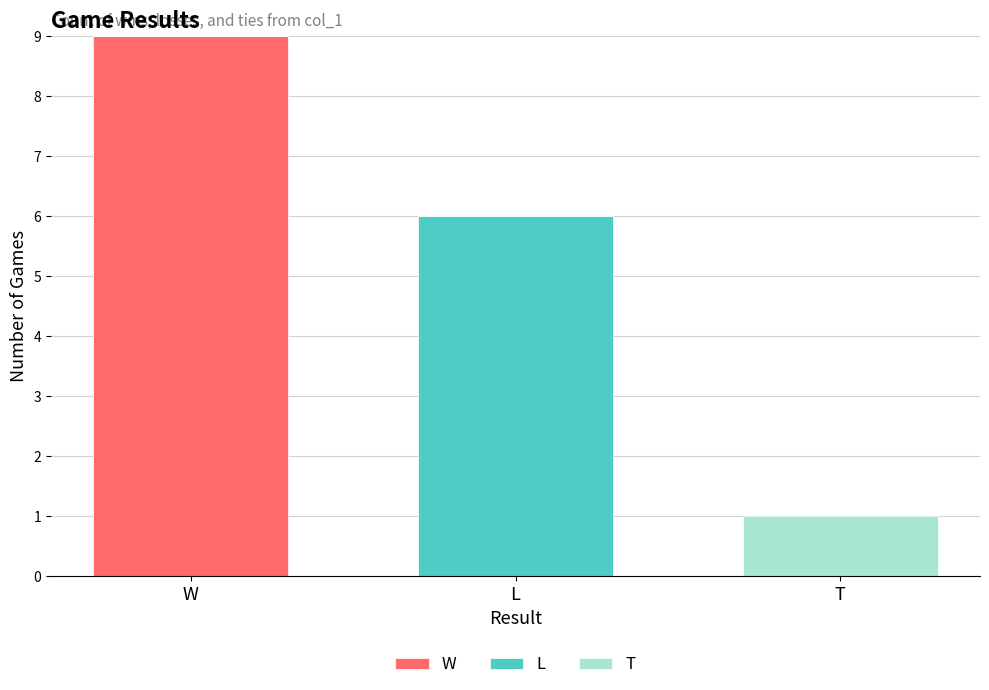

Reading right to left, what are the values for W?

T=0	L=0	W=9